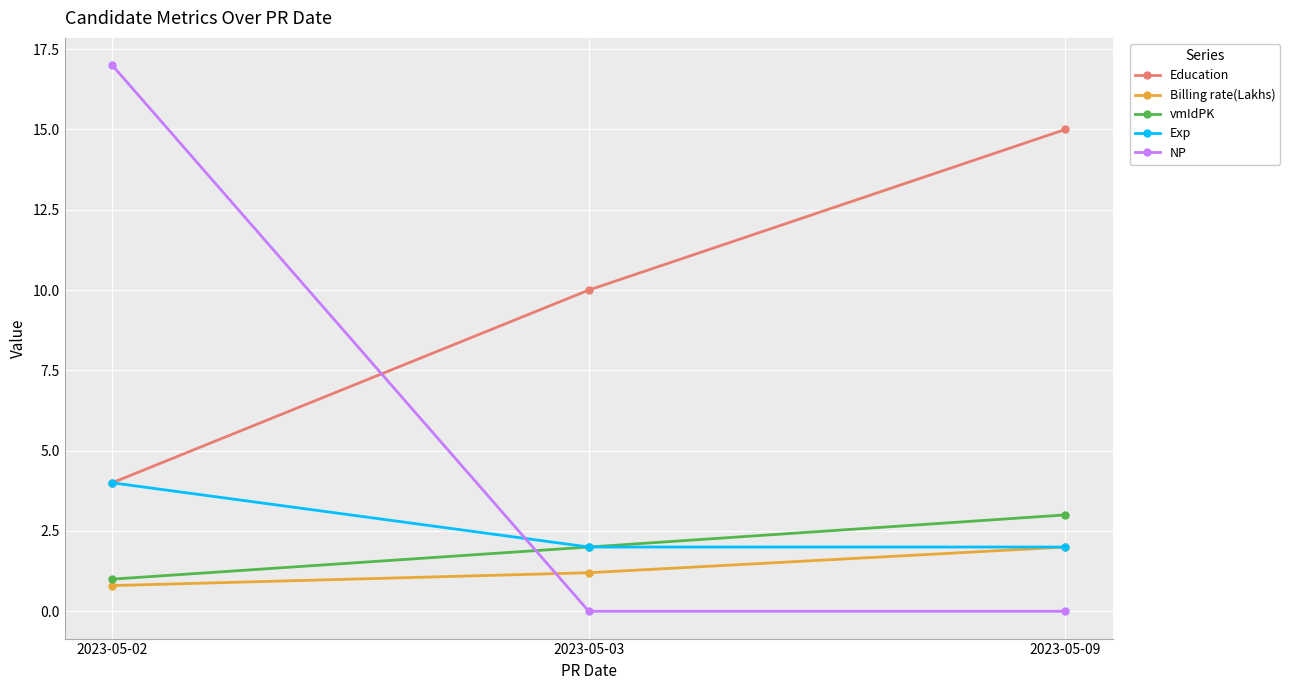

How many categories are shown in the chart?

3